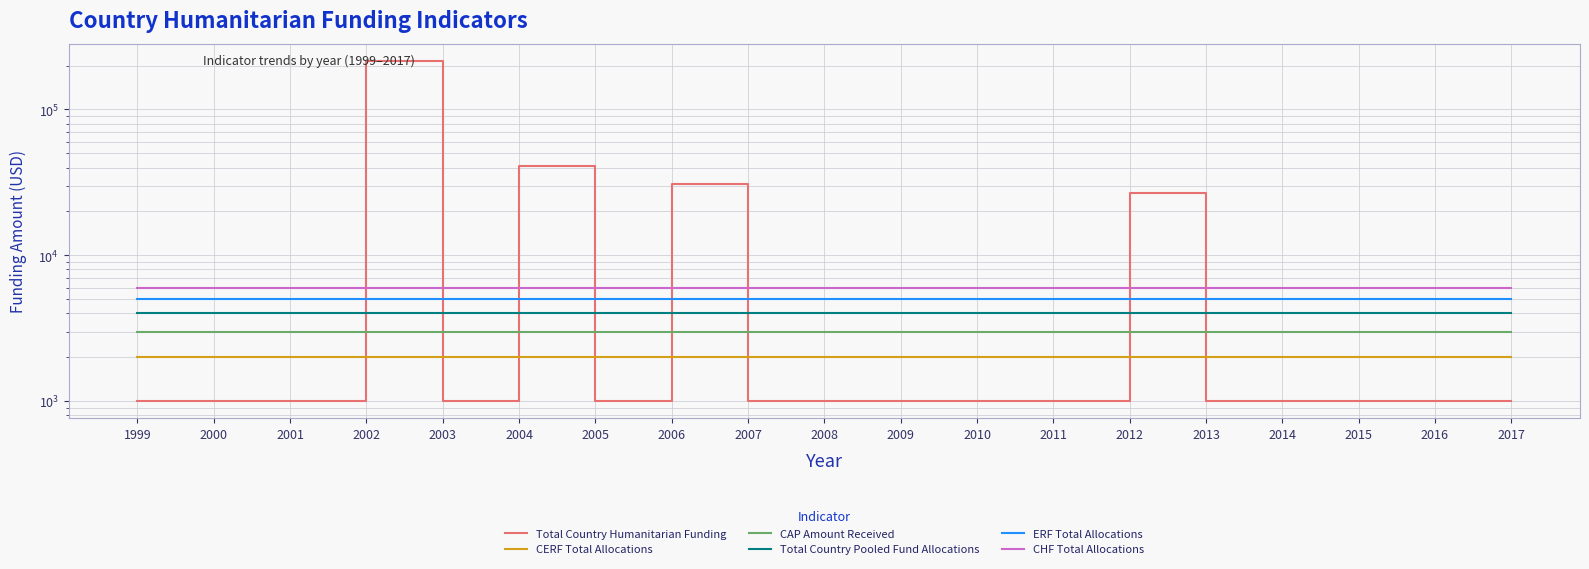

In Total Country Humanitarian Funding, how many points are lower than both neighbors (excluding endpoints)?

2